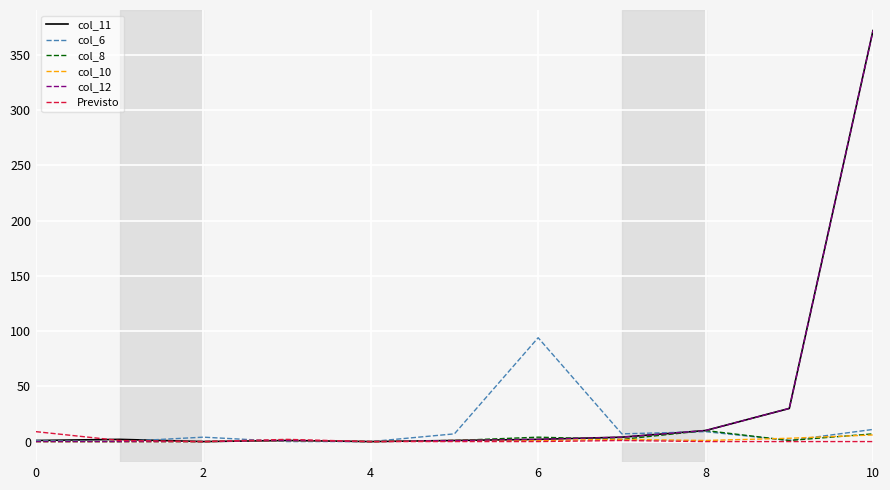

What is the maximum value shown in the chart?

372